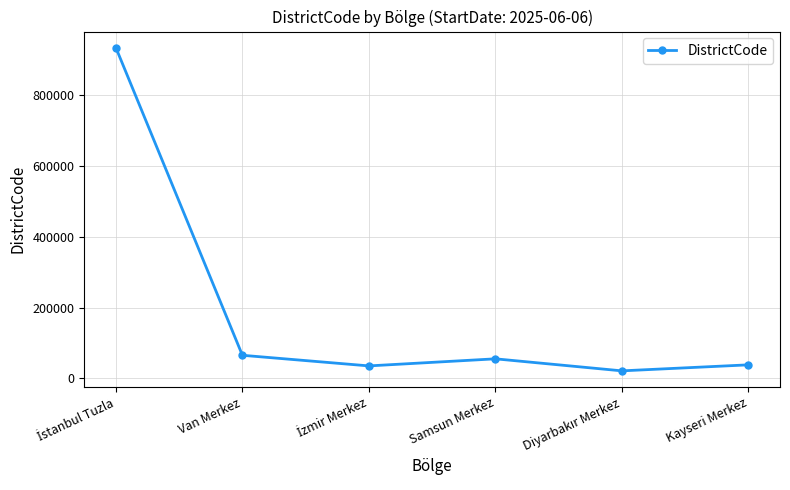

What is the average value?

191337